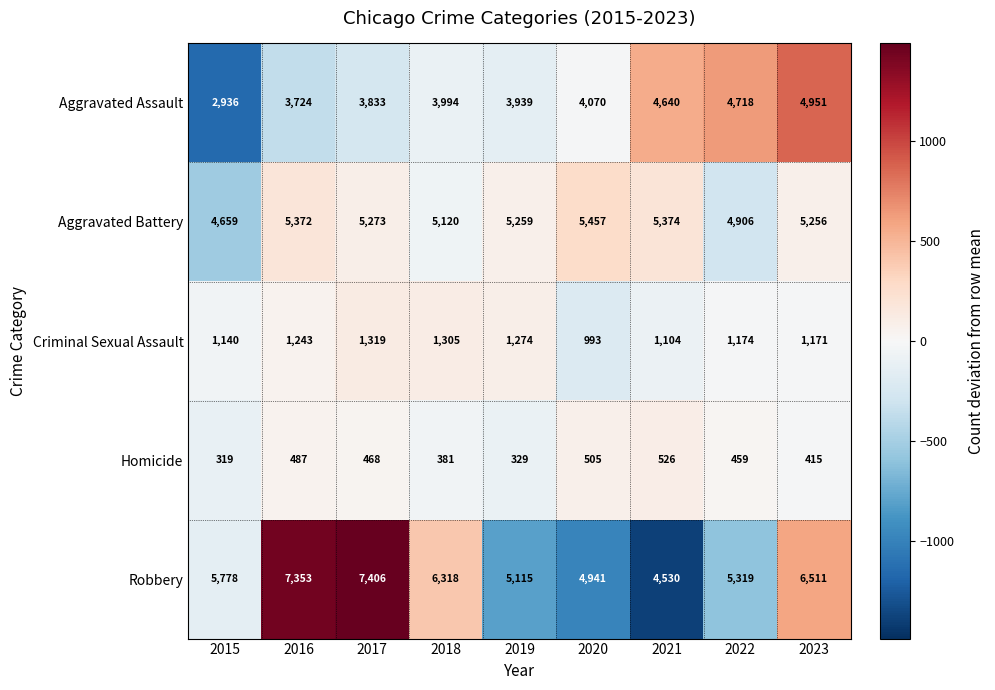

What is the sum of all Robbery values?

53271